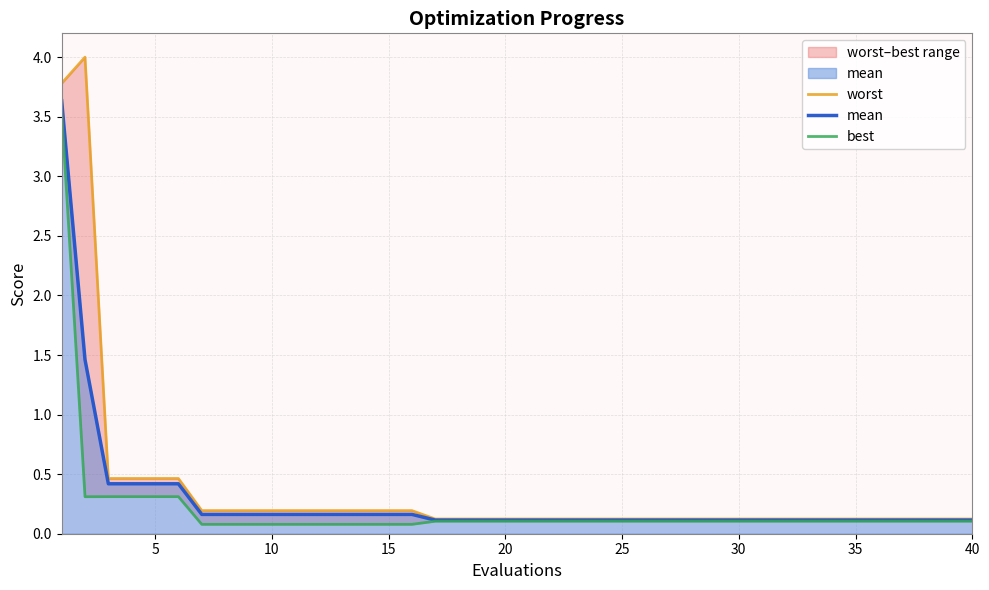

Is it true that mean equals 0.3 at 15?

False